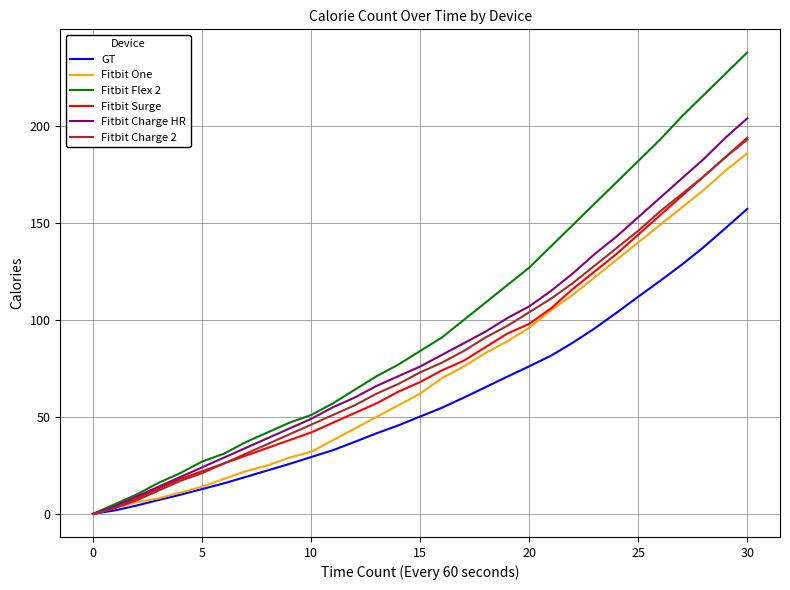

What is the highest value of the Fitbit Surge series?

194.0